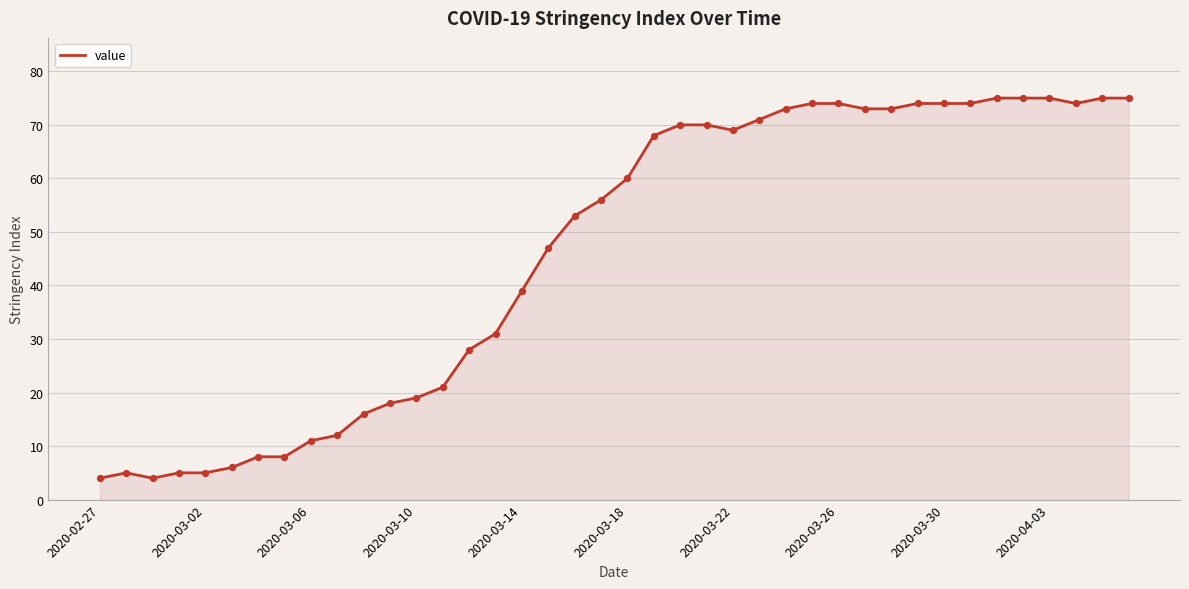

What is the difference between the maximum and minimum values?

71